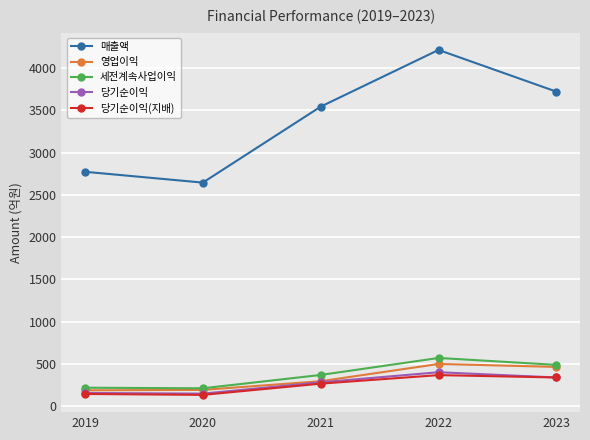

What is the value of the 영업이익 point at the 3rd from the left?

295